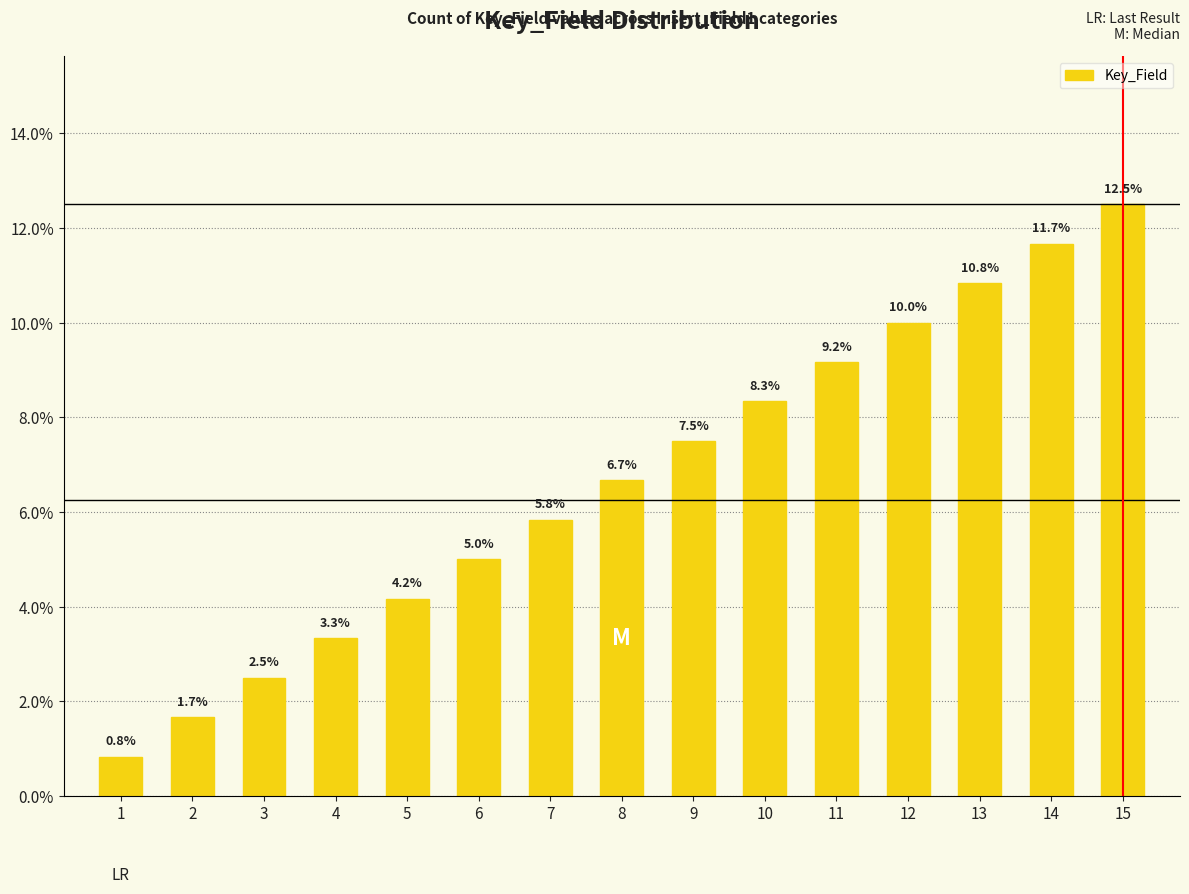

Between 8 and 1, which is larger?

8